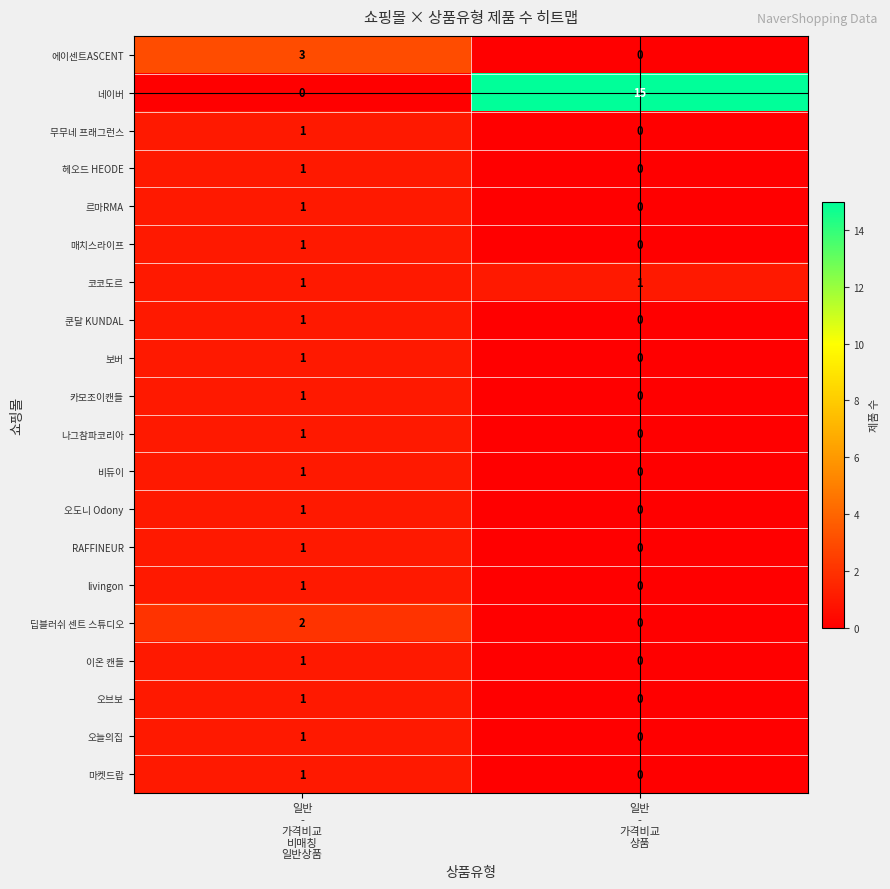

What is the maximum value shown in the chart?

15